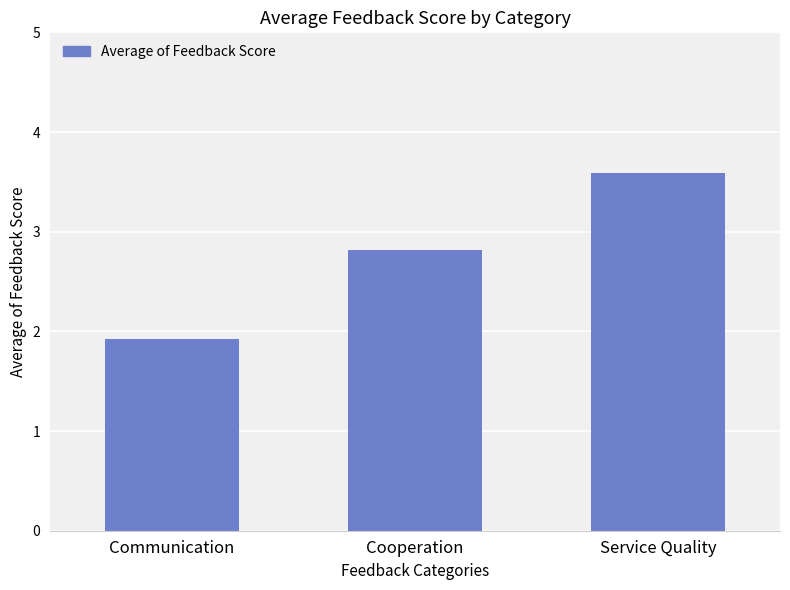

What is the difference between the values at Service Quality and Cooperation?

0.8